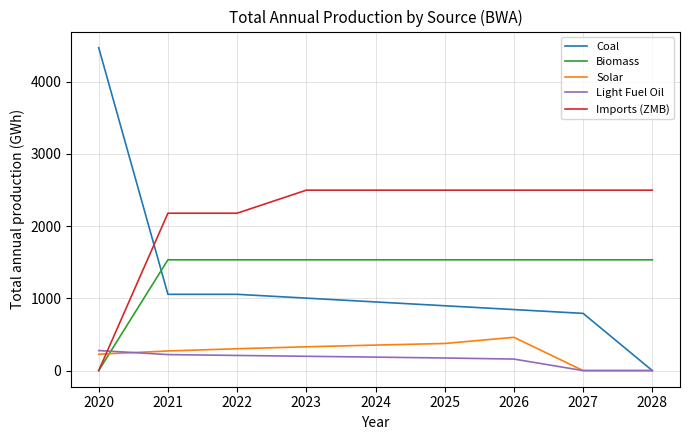

What is the greatest value displayed?

4468.0